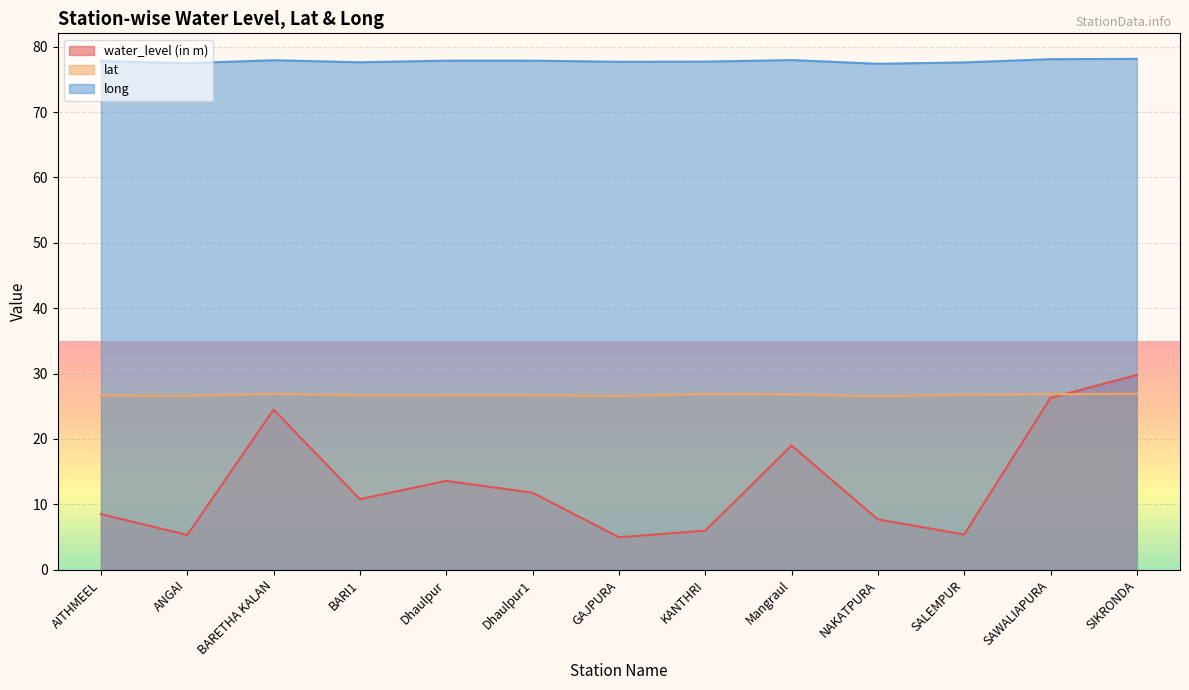

How many interior local valleys does the water_level (in m) series have?

4